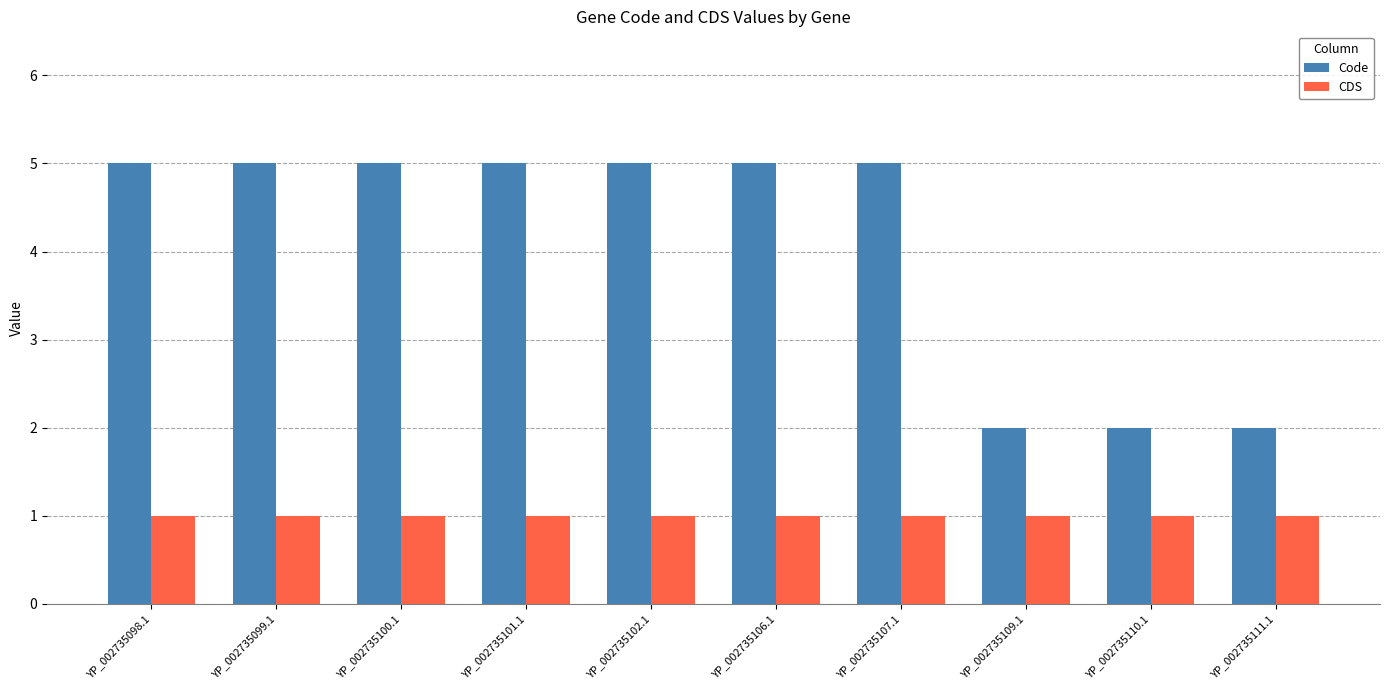

Which series has the widest spread of values?

Code